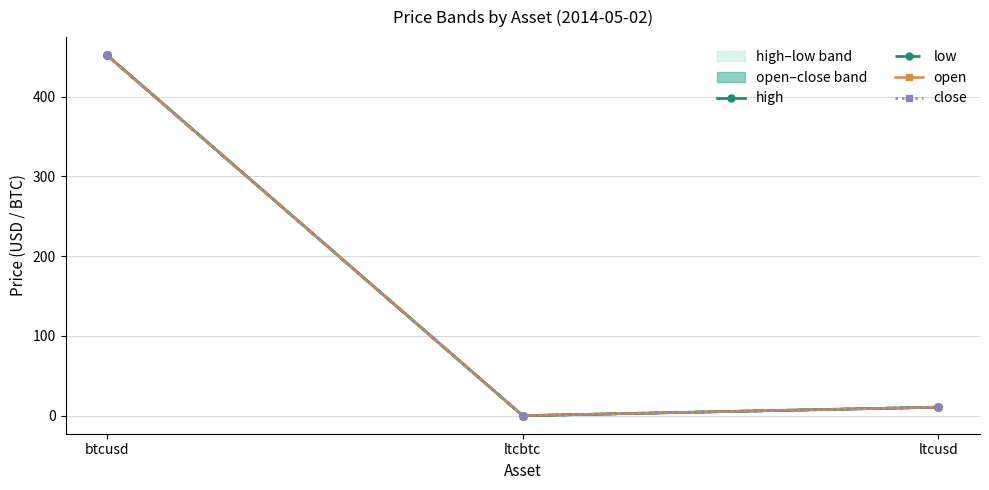

At how many categories does at least one series exceed 12?

1